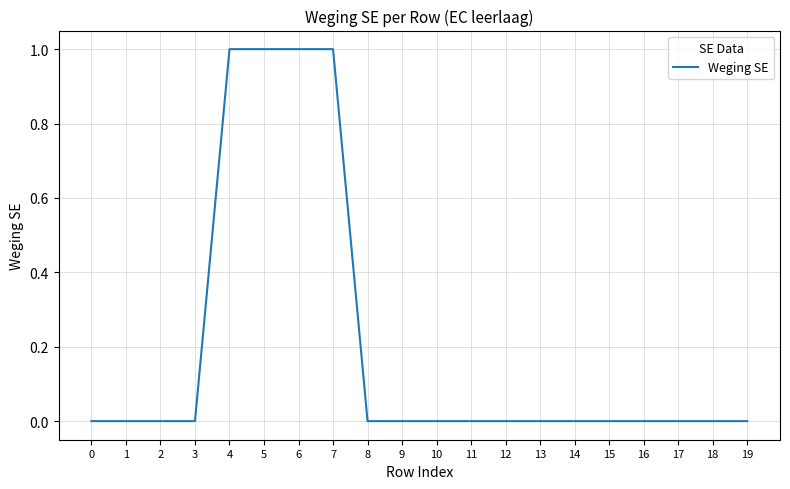

The chart shows a value of 0 at 12. True or false?

True